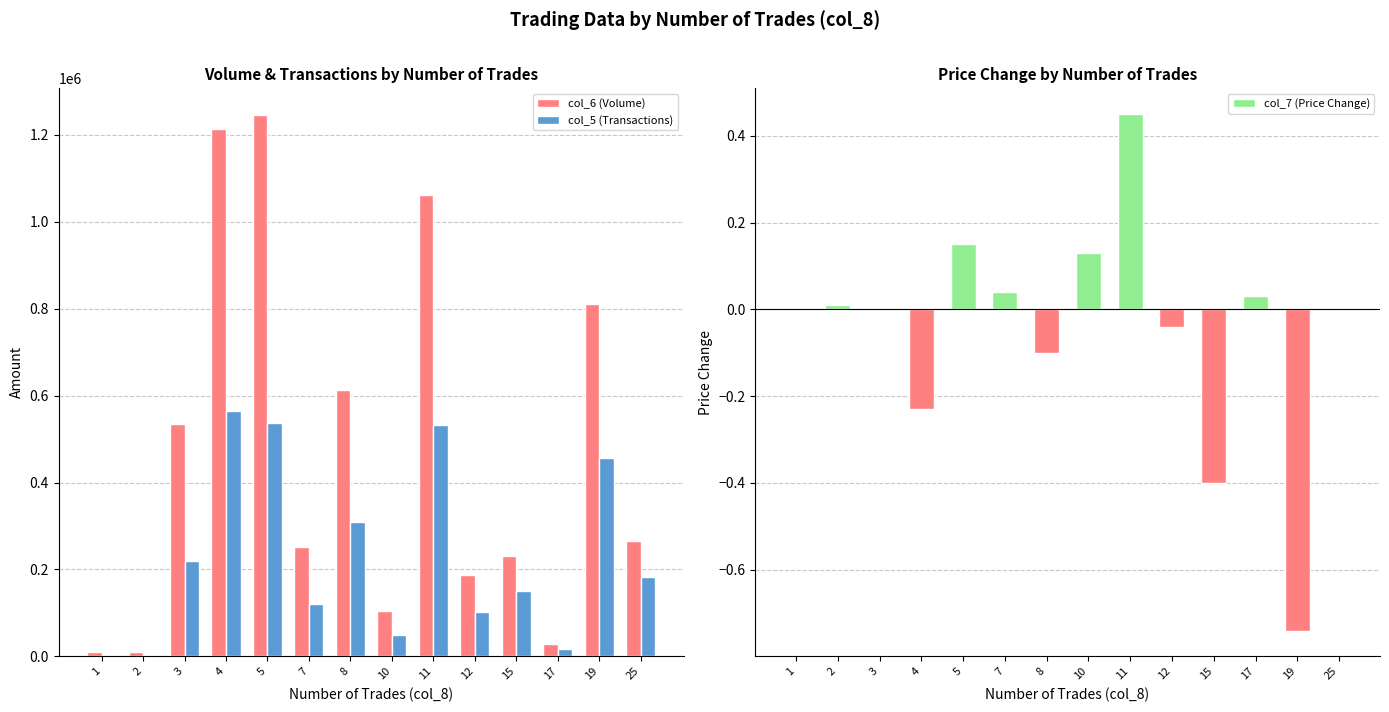

How many series are shown in this chart?

3